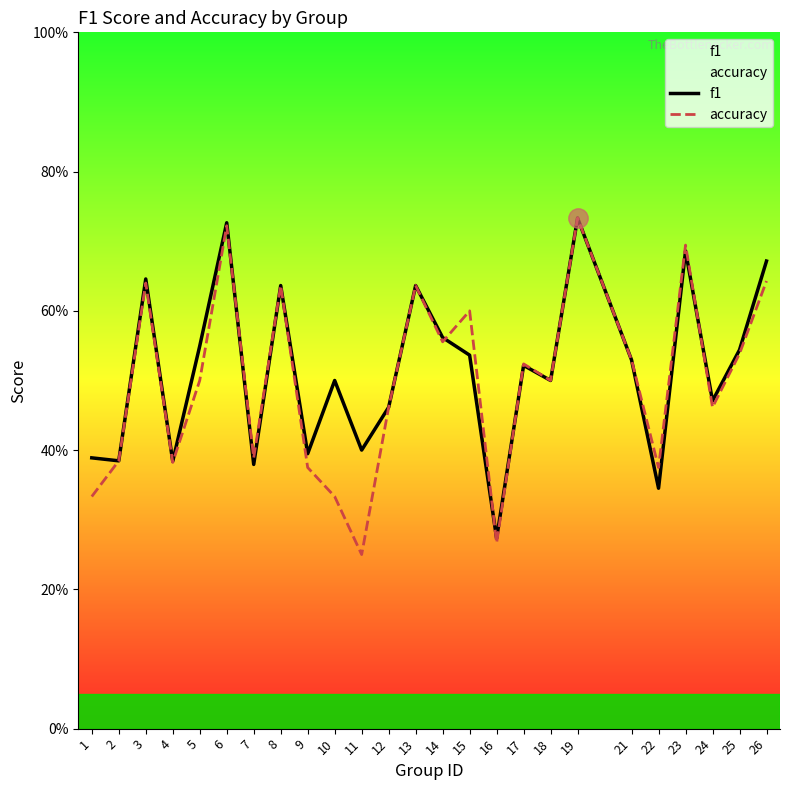

List the series in order of their overall mean, highest first.

f1, accuracy